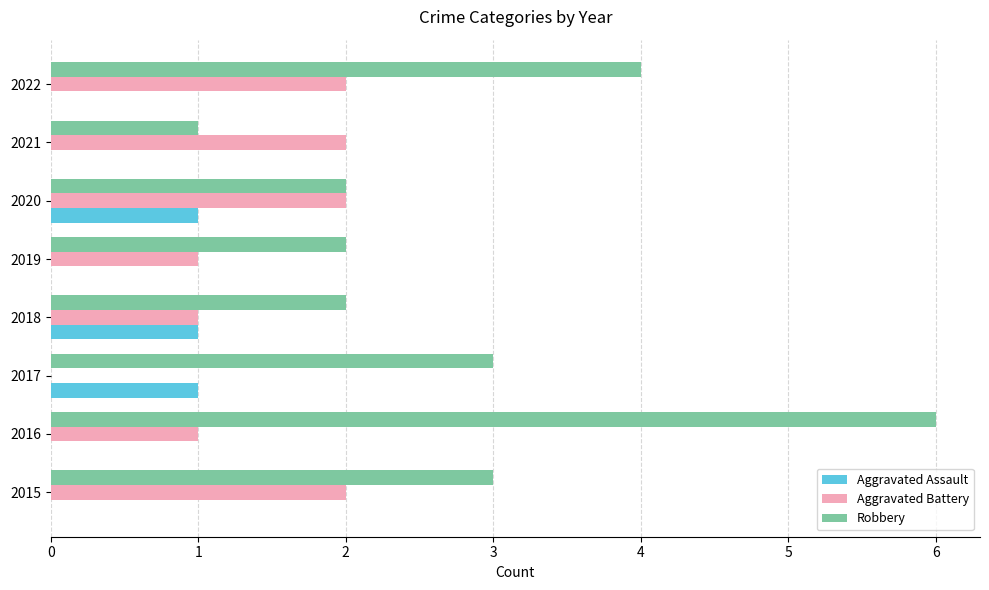

At which category is the sum across all series the highest?

2016